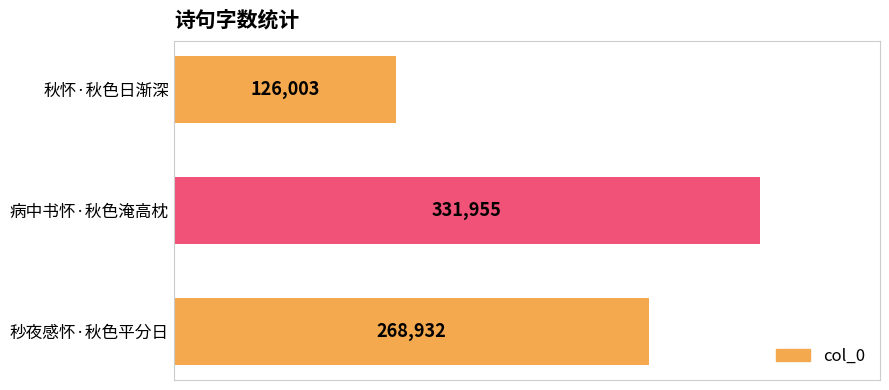

What is the change in value from 秋怀·秋色日渐深 to 秒夜感怀·秋色平分日?

+142929